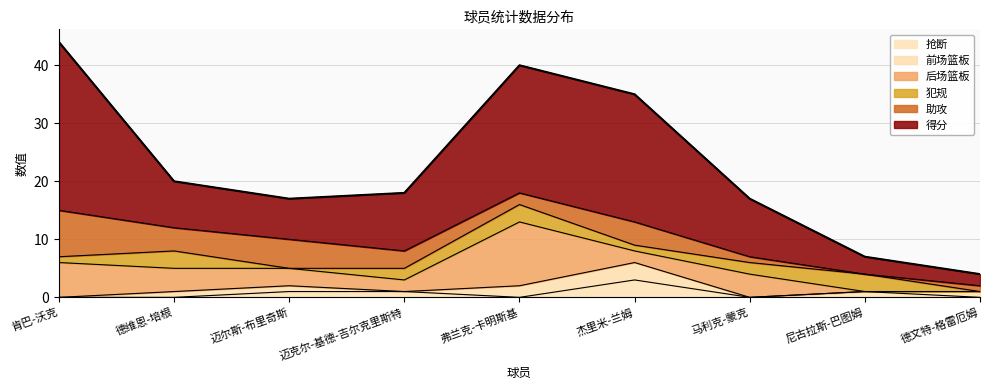

What is the label of the 4th point from the right?

杰里米-兰姆